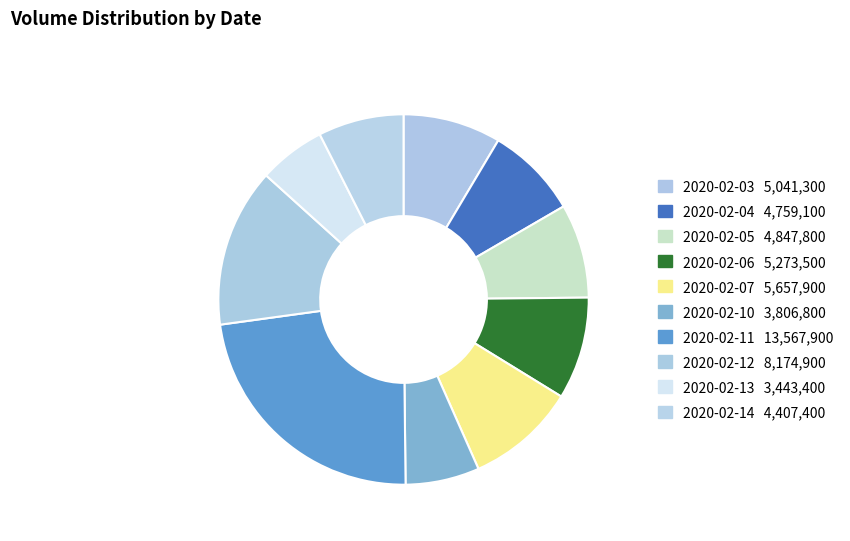

To the nearest percent, what is the difference between the 2020-02-11 and 2020-02-04 slice percentages?

15%